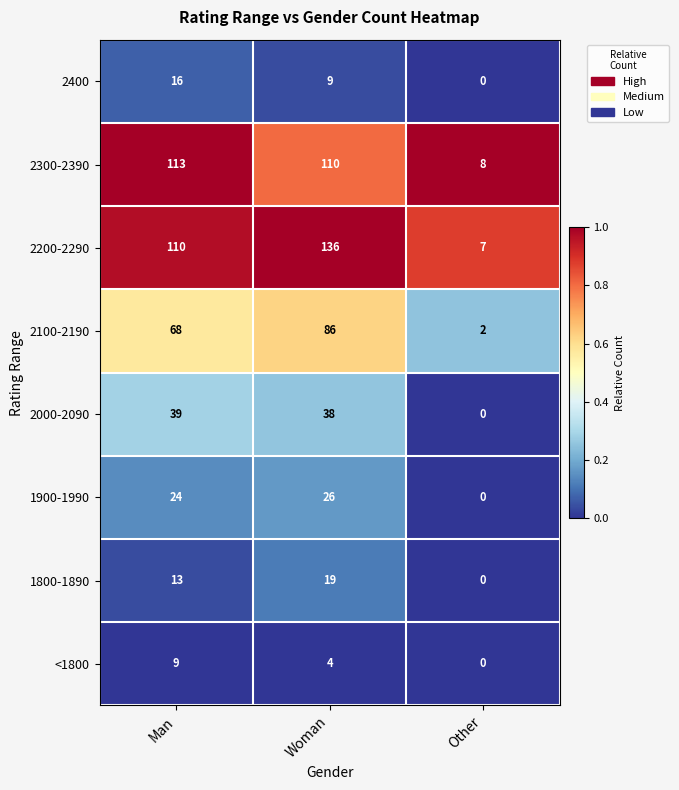

What is the total value across all series at Woman?

428